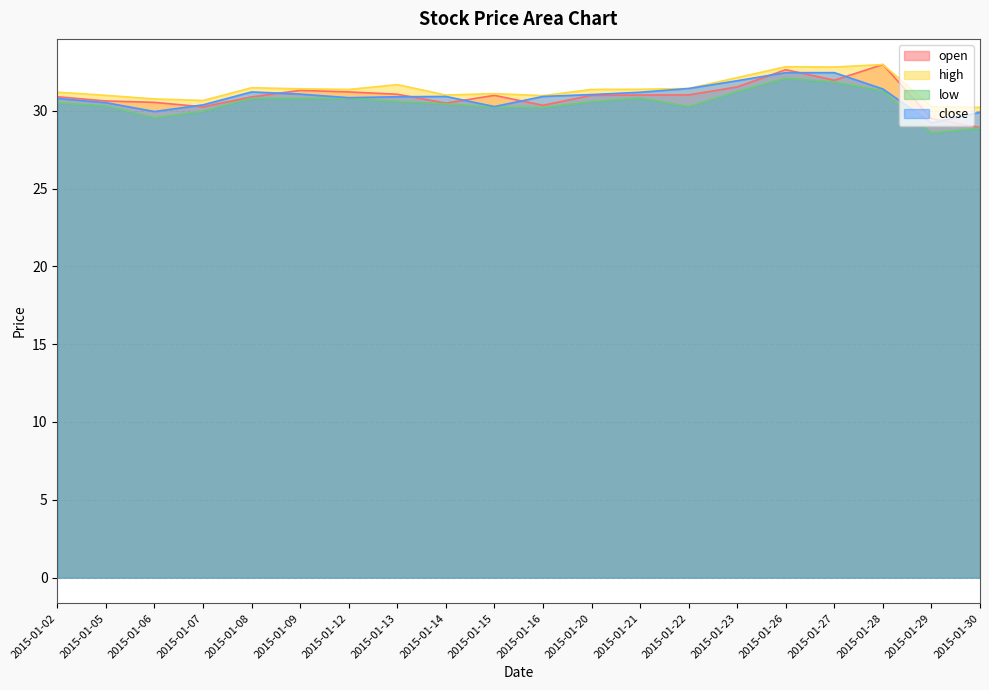

What is the difference between the maximum and second lowest values in the open series?

3.5